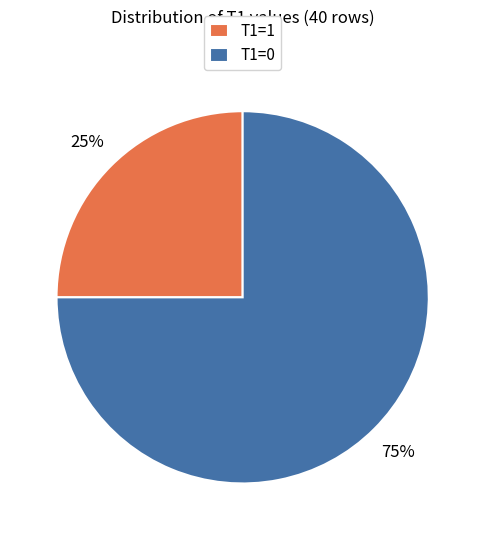

Is there any slice that represents more than half of the pie?

Yes